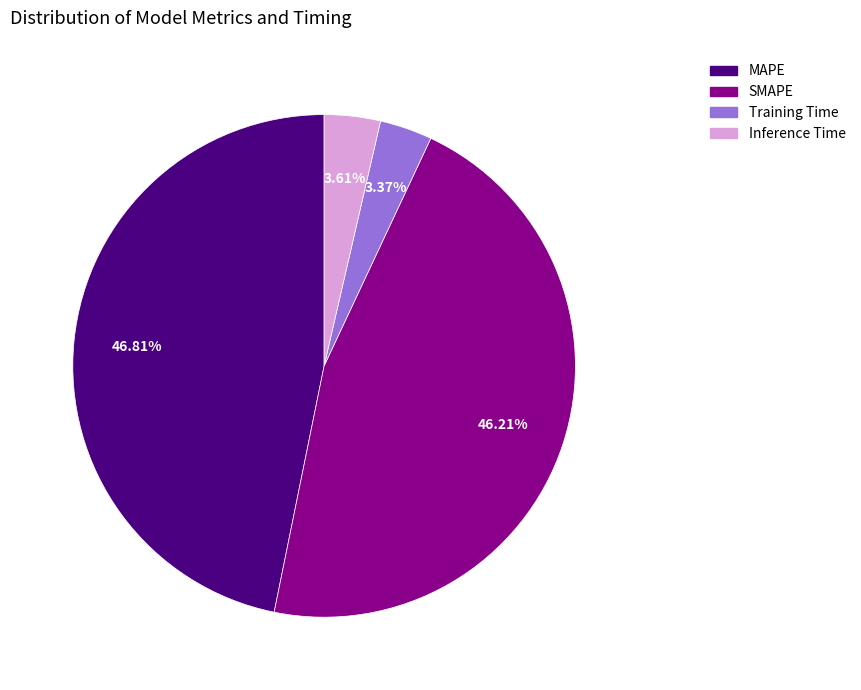

Which slice is the largest?

MAPE